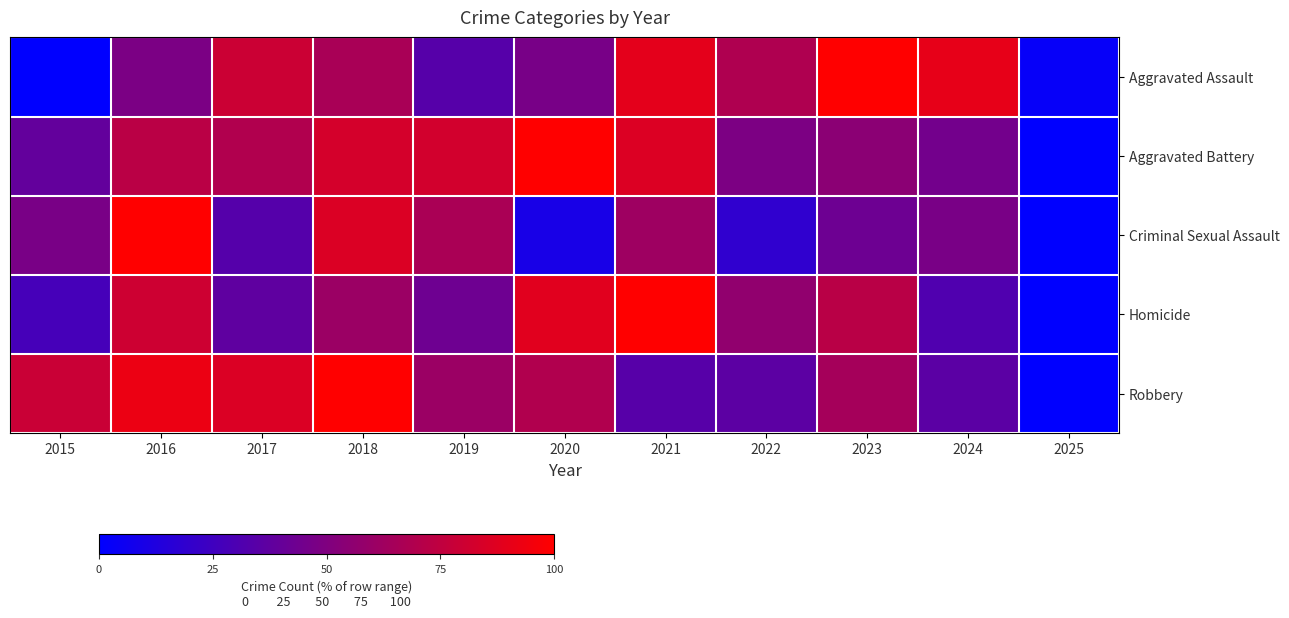

Reading left to right, what are all the values shown in this chart?

Aggravated Assault: 2015=0.0	2016=48.2	2017=79.5	2018=66.3	2019=33.7	2020=47.0	2021=89.2	2022=68.7	2023=100.0	2024=90.4	2025=2.4
Aggravated Battery: 2015=38.9	2016=72.9	2017=69.3	2018=83.0	2019=82.4	2020=100.0	2021=85.9	2022=48.7	2023=54.6	2024=45.1	2025=0.0
Criminal Sexual Assault: 2015=47.6	2016=100.0	2017=33.3	2018=85.7	2019=66.7	2020=9.5	2021=61.9	2022=19.0	2023=42.9	2024=47.6	2025=0.0
Homicide: 2015=27.5	2016=80.4	2017=37.3	2018=60.8	2019=43.1	2020=88.2	2021=100.0	2022=56.9	2023=72.5	2024=31.4	2025=0.0
Robbery: 2015=78.7	2016=92.4	2017=85.6	2018=100.0	2019=60.6	2020=69.3	2021=34.1	2022=36.0	2023=64.6	2024=35.7	2025=0.0